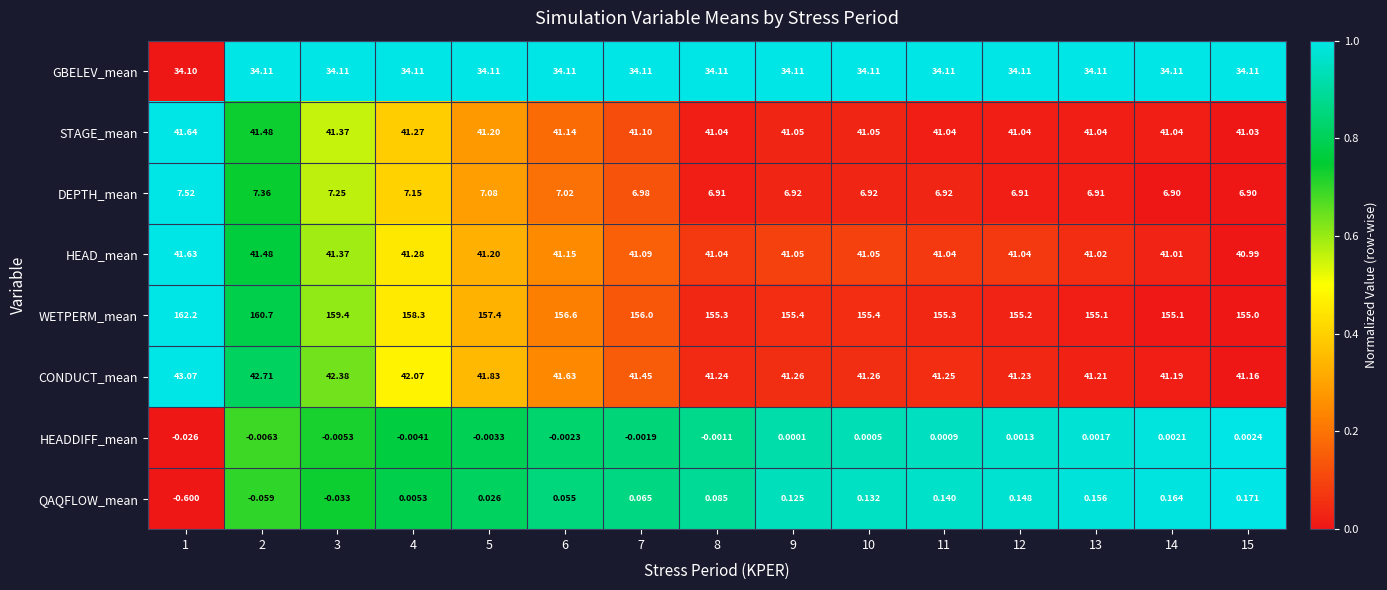

At which category is the sum across all series the highest?

1